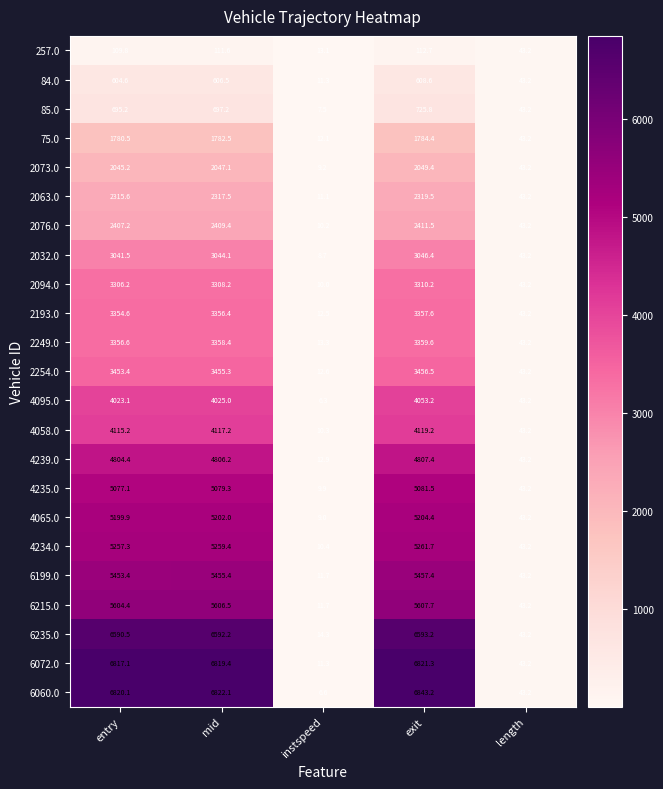

What is the approximate value of 4235.0 at mid?

5079.3